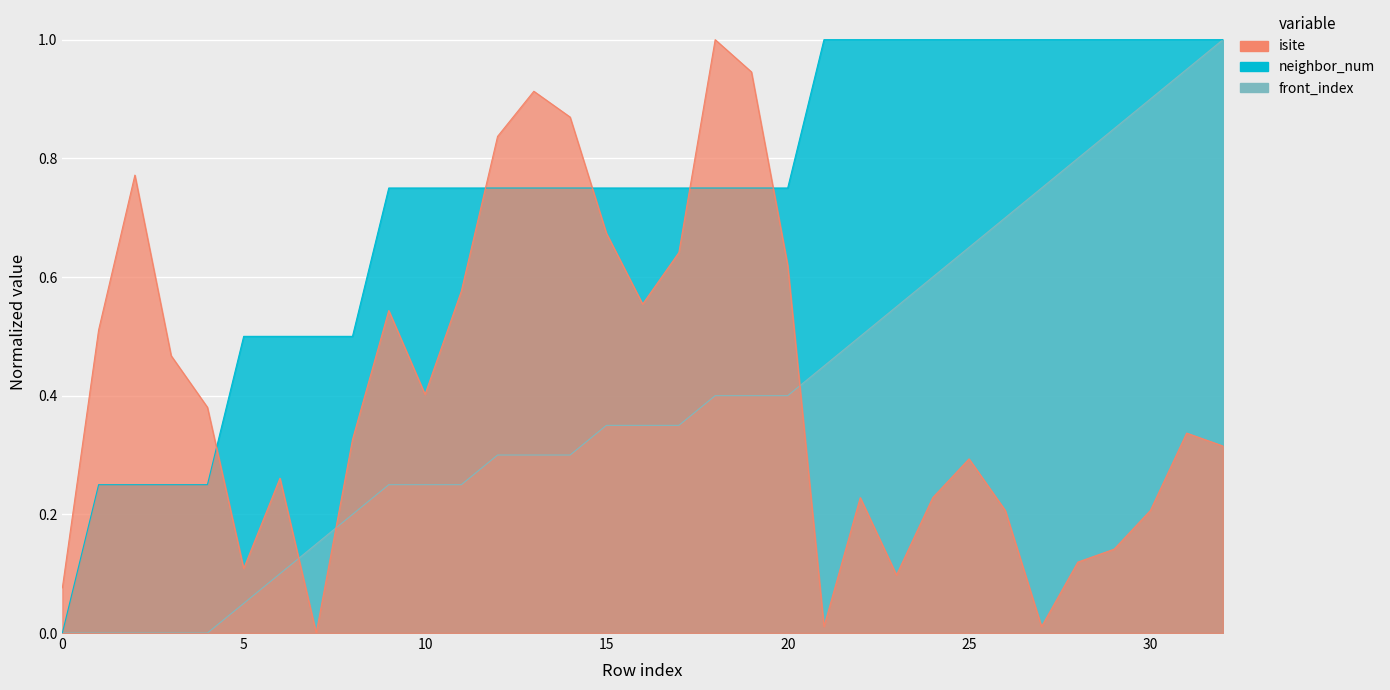

At which label does isite reach its minimum?

7